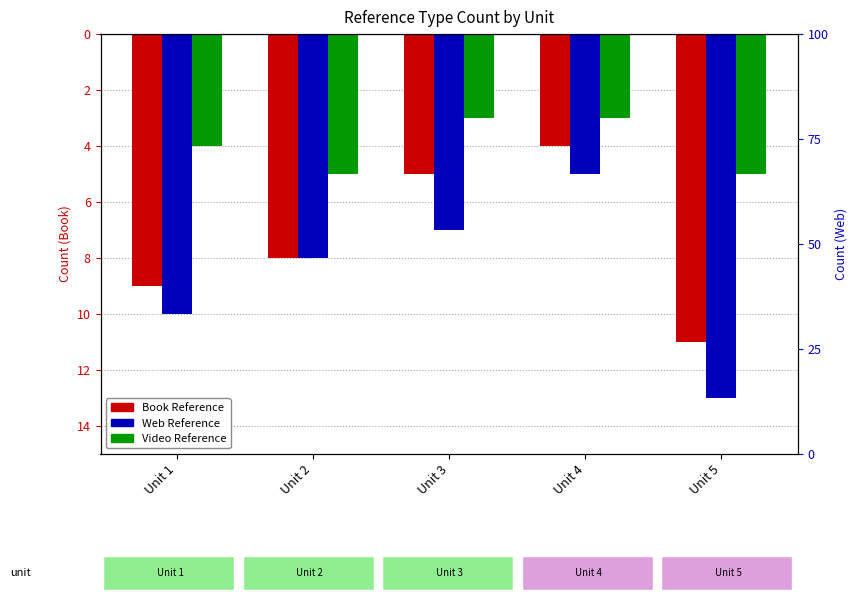

True or false: Book Reference has a value of -9 at Unit 1.

True